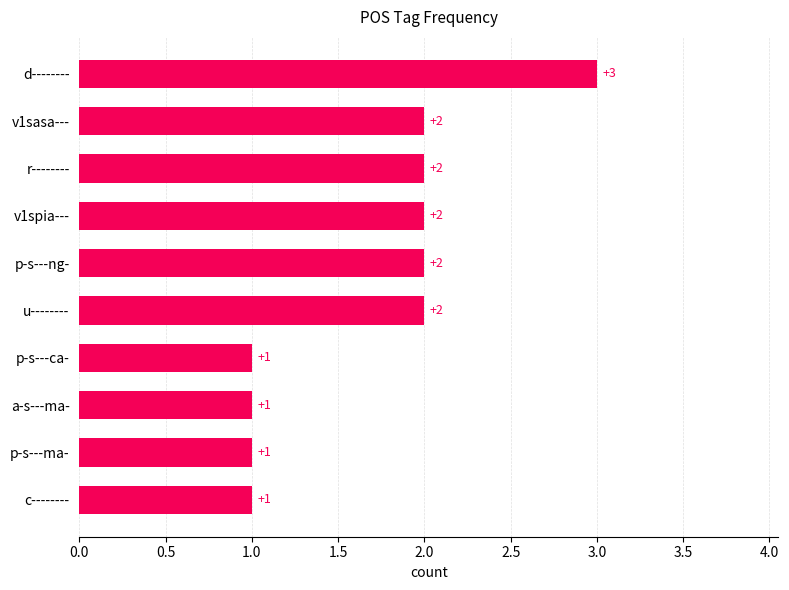

The value at v1spia--- is 2. True or false?

True